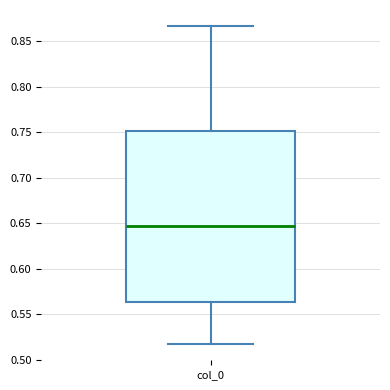

Transcribe this box plot: give where the median line is, the range the box spans, and where the two whiskers end, as read against the y-axis. The values are not printed on the chart, so give them approximately, as read against the axis.

median 0.645, box 0.565 to 0.750, whiskers 0.515 to 0.865